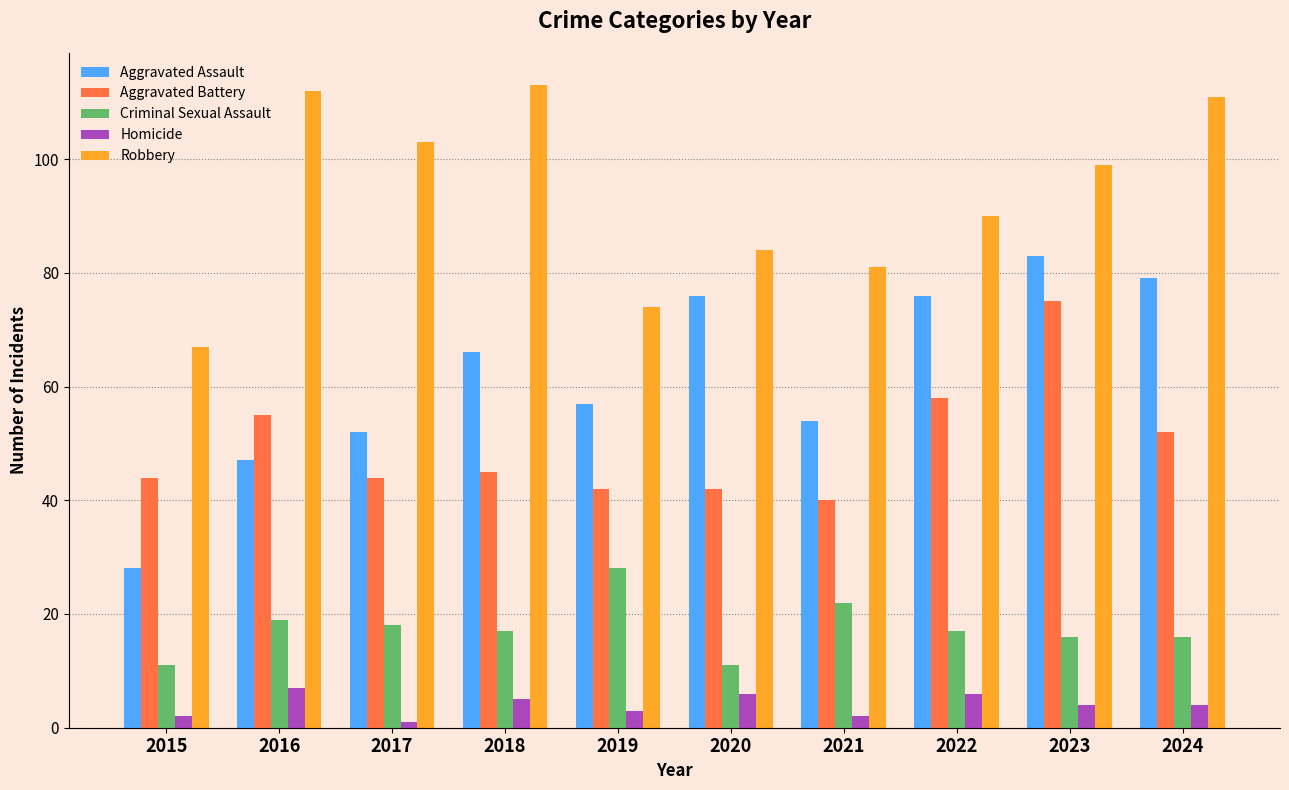

Is it true that Homicide equals 5 at 2018?

True